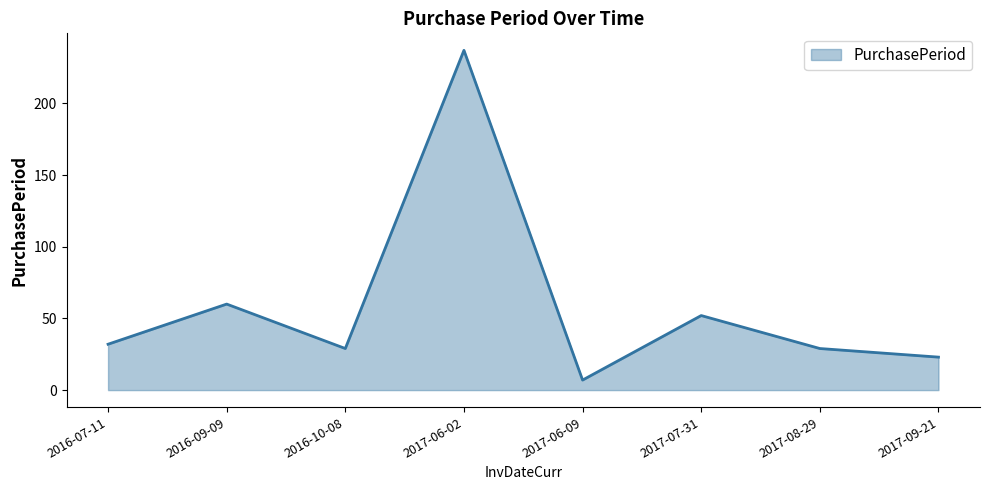

What is the difference between the maximum and second lowest values?

214